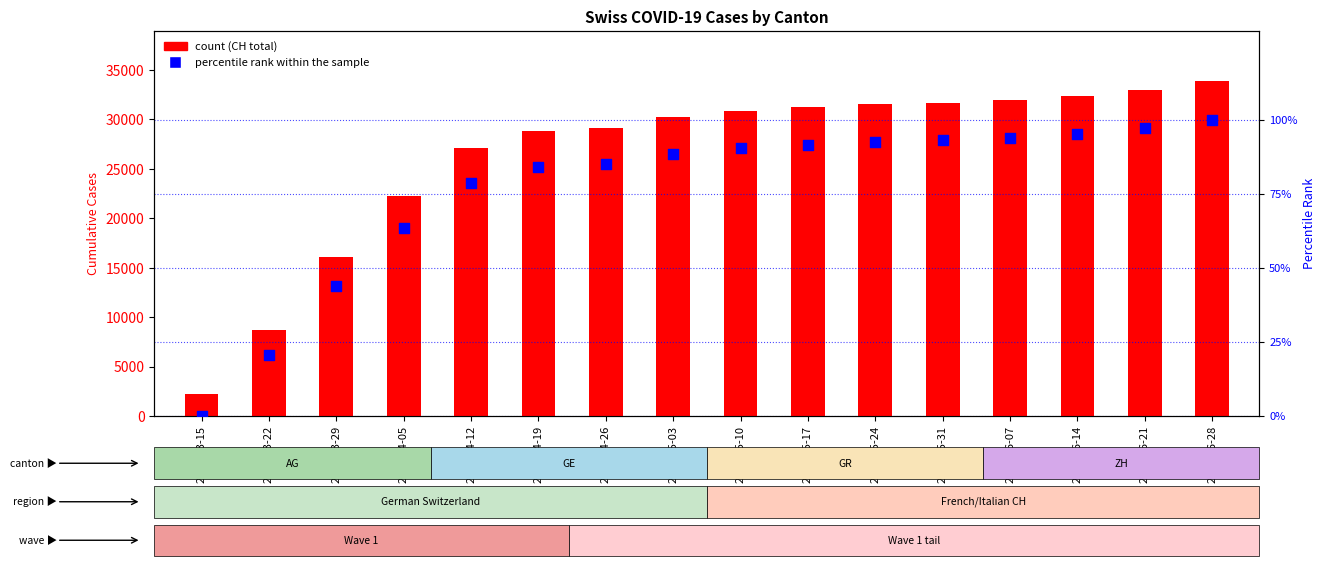

What is the total value across all series at 2020-04-05?

22331.4